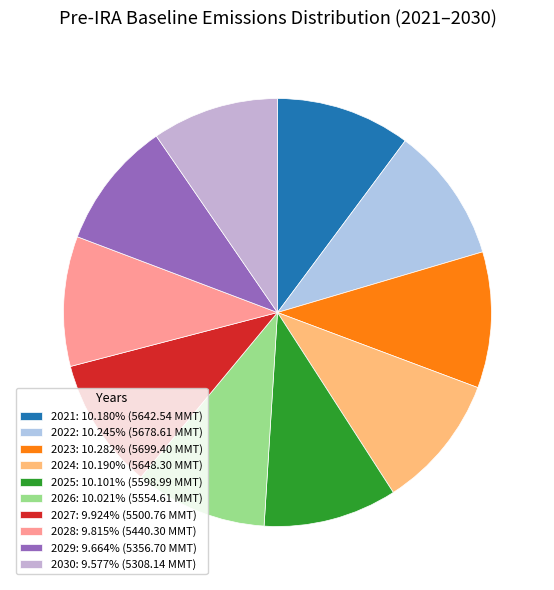

Is the sum of 2023 and 2025 greater than half?

No